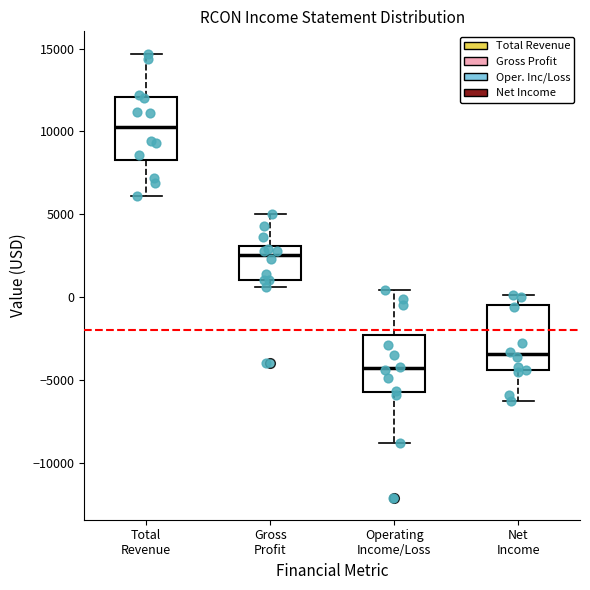

Reading left to right, transcribe this box plot: for each box, give where its median line is, the range the box spans, and where its two whiskers end, as read against the y-axis. The values are not printed on the chart, so give them approximately, as read against the axis.

Total Revenue: median 10500, box 8500 to 12000, whiskers 6000 to 14500
Gross Profit: median 2500, box 1000 to 3000, whiskers 500 to 5000
Operating Income/Loss: median -4500, box -5500 to -2500, whiskers -9000 to 500
Net Income: median -3500, box -4500 to -500, whiskers -6500 to 0